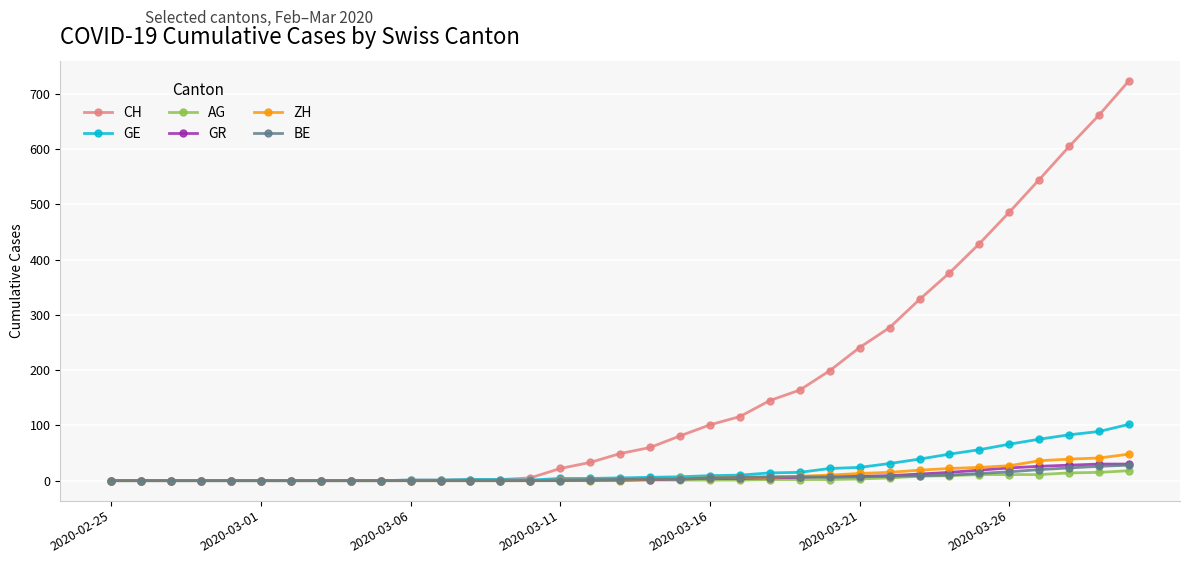

What is the greatest value displayed?

724